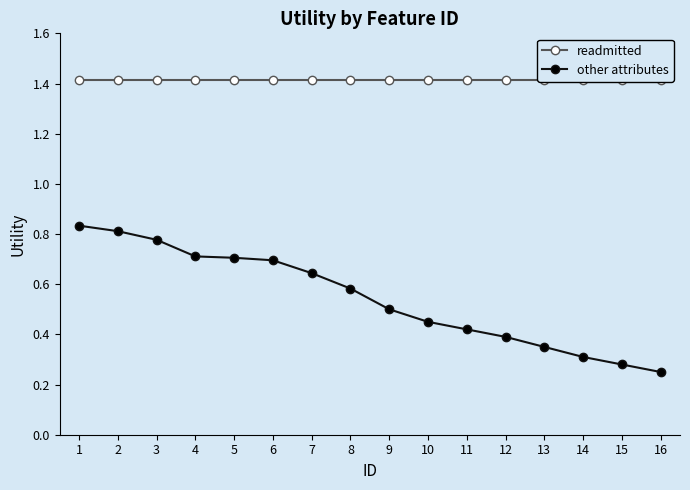

True or false: other attributes and readmitted cross at least once.

False